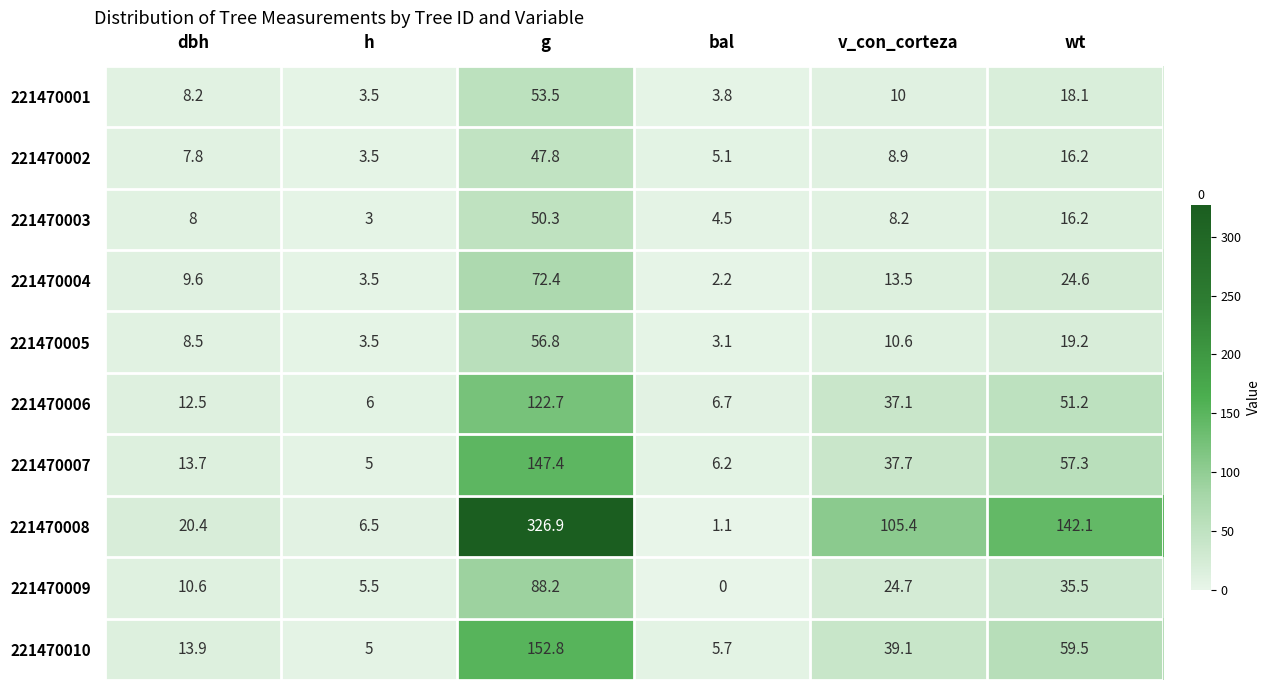

What is the difference between the highest and lowest values at h?

3.5